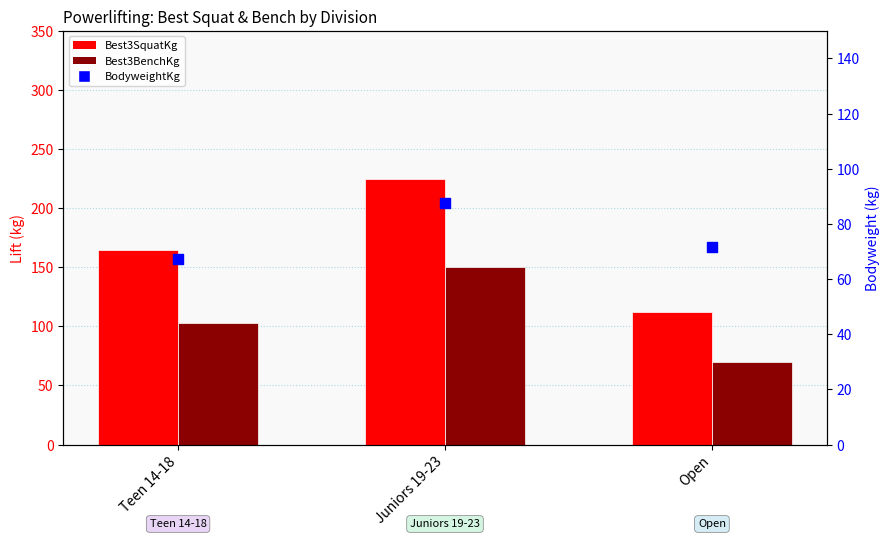

Which series contains the lowest Y value?

BodyweightKg